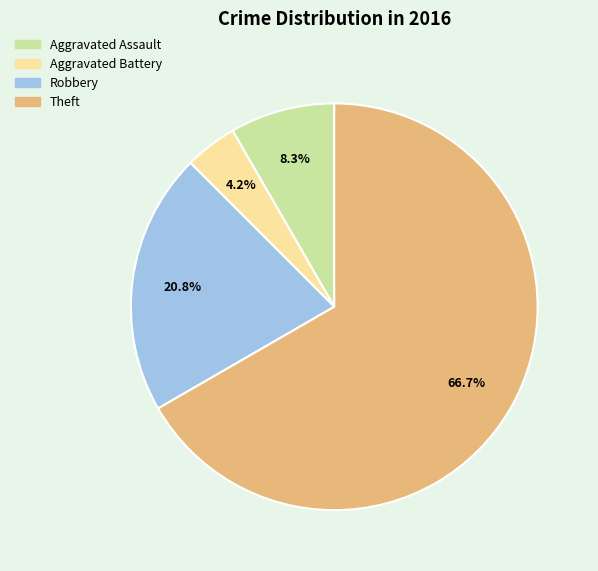

Approximately how many times larger is the value at Robbery compared to Aggravated Assault?

2.5